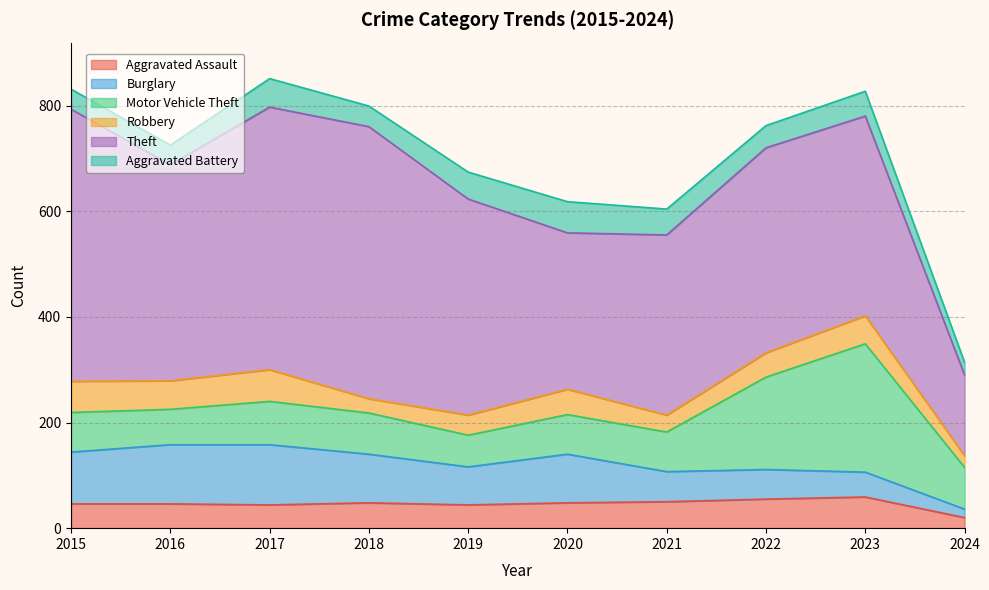

What is the greatest value displayed?

515